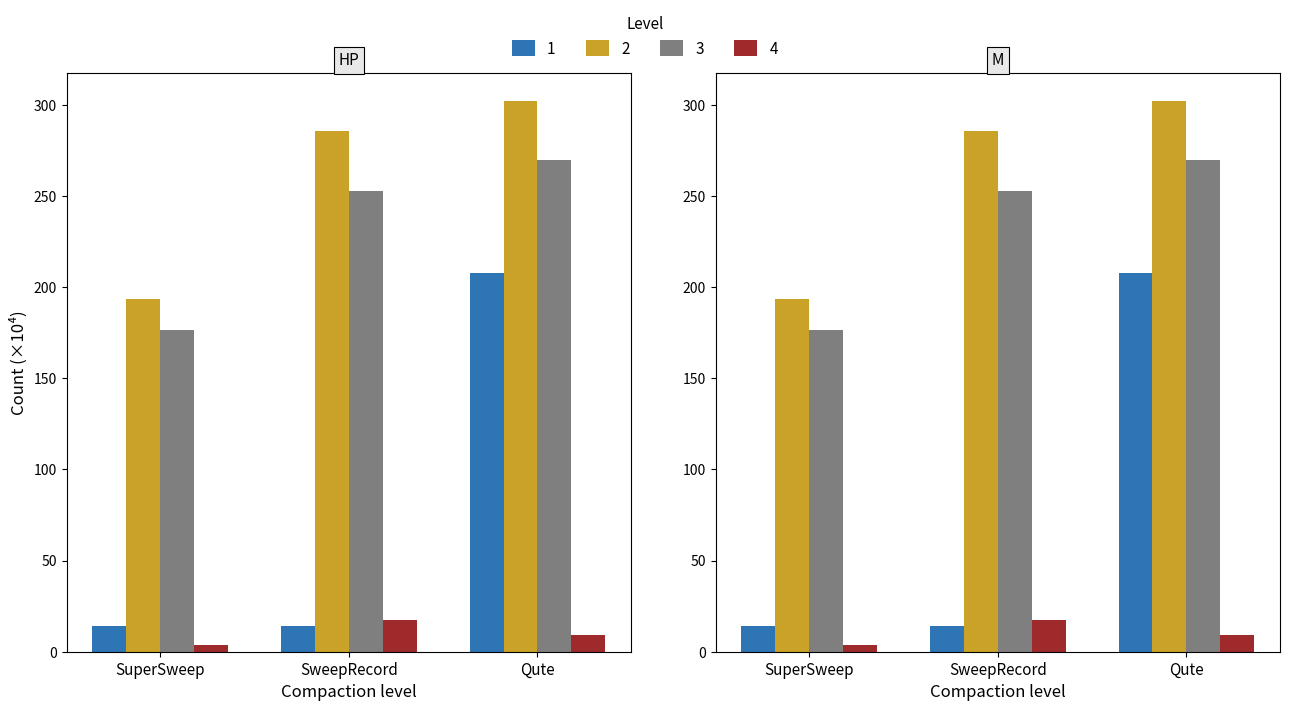

Read the 3 value at Qute.

269.6